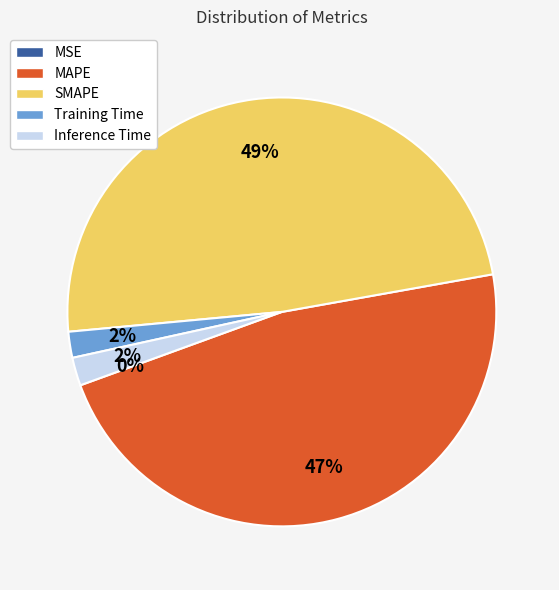

Is it true that MAPE is 47% of the pie?

True